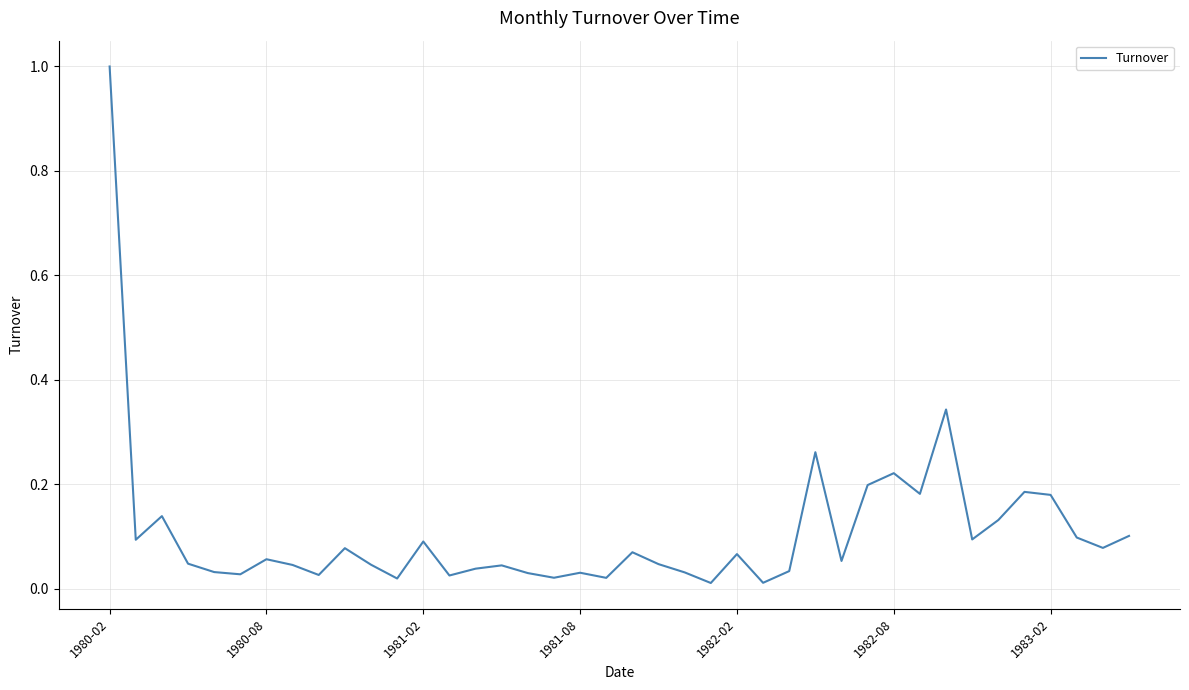

What is the maximum value shown in the chart?

1.0